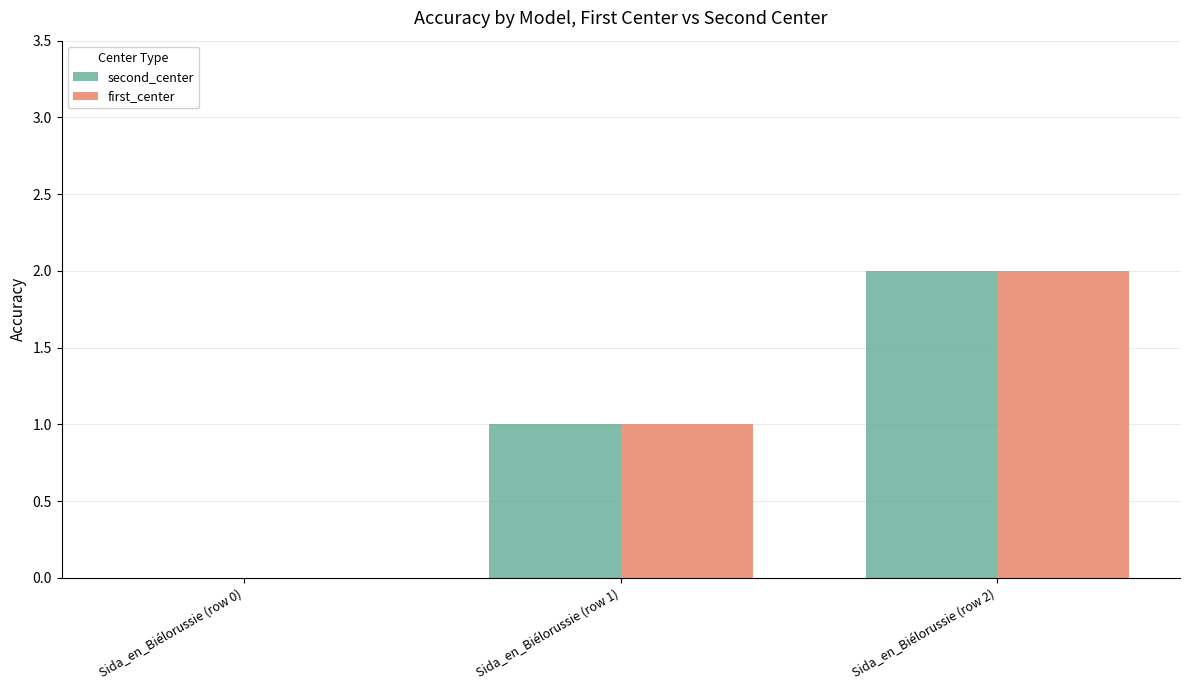

Is the value of second_center at Sida_en_Biélorussie (row 0) greater than the value of first_center at Sida_en_Biélorussie (row 1)?

No